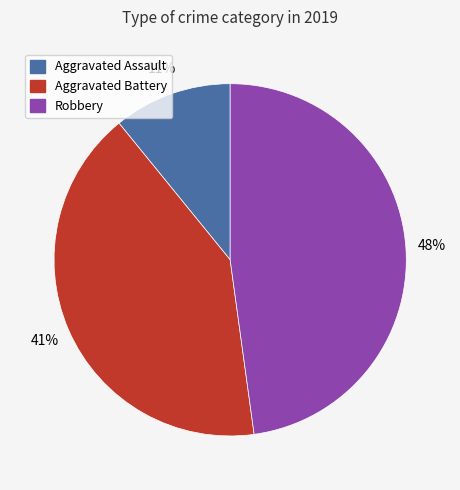

Is it true that Aggravated Battery is 47% of the pie?

False